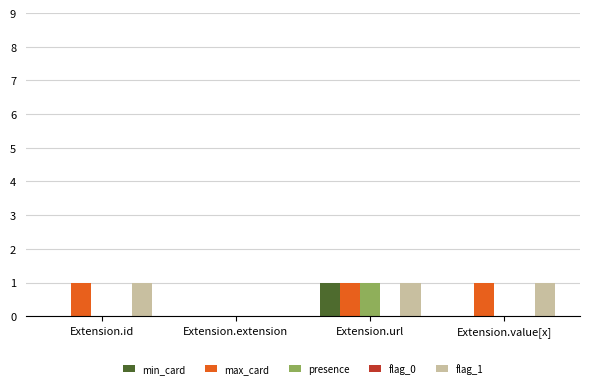

What is the maximum value shown in the chart?

1